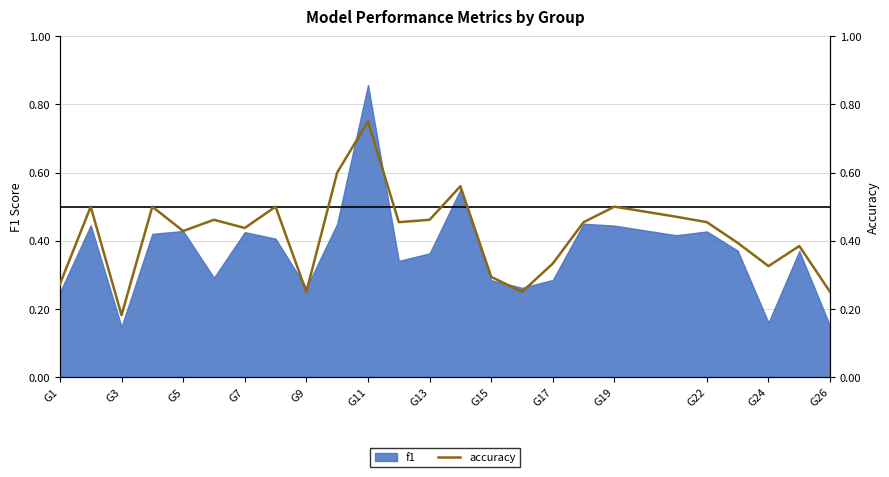

What is the label of the 25th point from the right?

G1